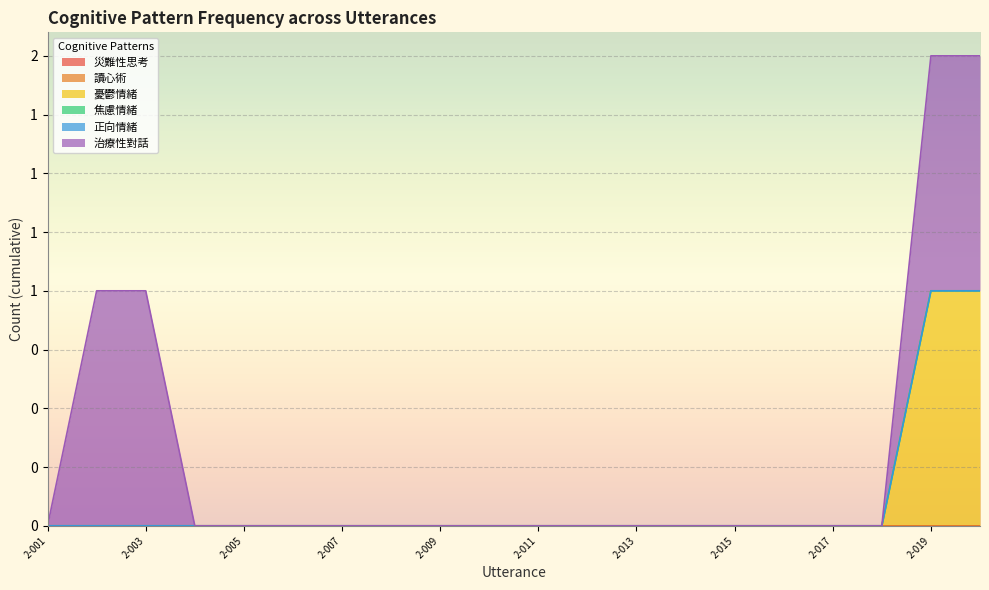

Which has a higher value, 2-011 or 2-010?

2-011